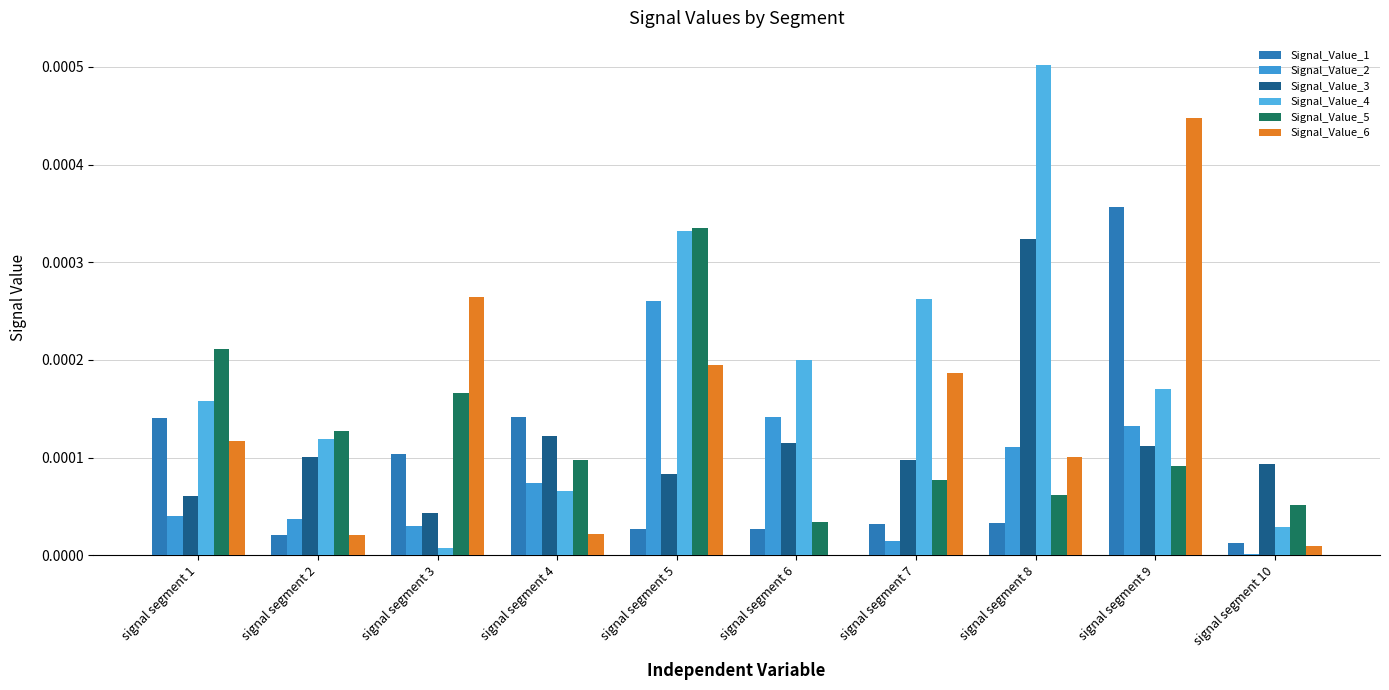

At which label is Signal_Value_4 closest to 0?

signal segment 3